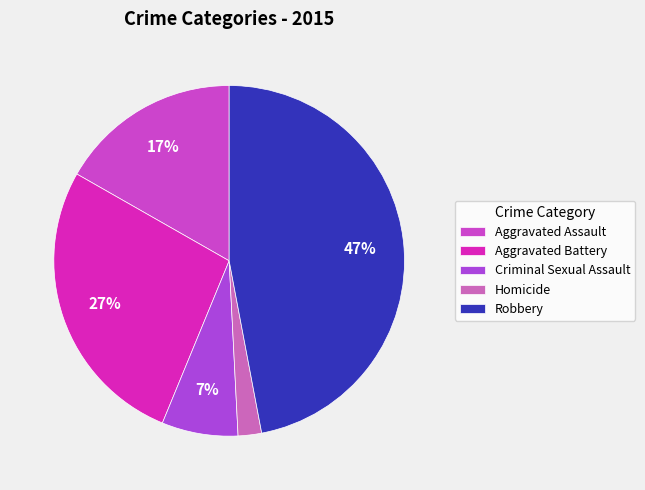

Rank the categories by value from highest to lowest.

Robbery, Aggravated Battery, Aggravated Assault, Criminal Sexual Assault, Homicide